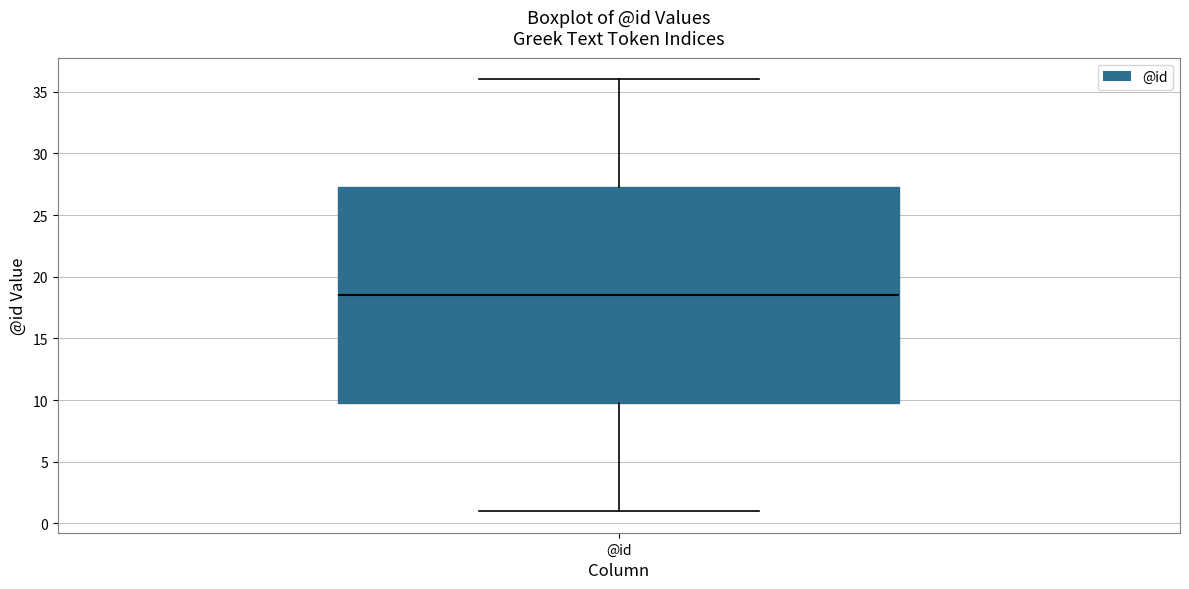

Transcribe this box plot: give where the median line is, the range the box spans, and where the two whiskers end, as read against the y-axis. The values are not printed on the chart, so give them approximately, as read against the axis.

median 18.5, box 10.0 to 27.5, whiskers 1.0 to 36.0